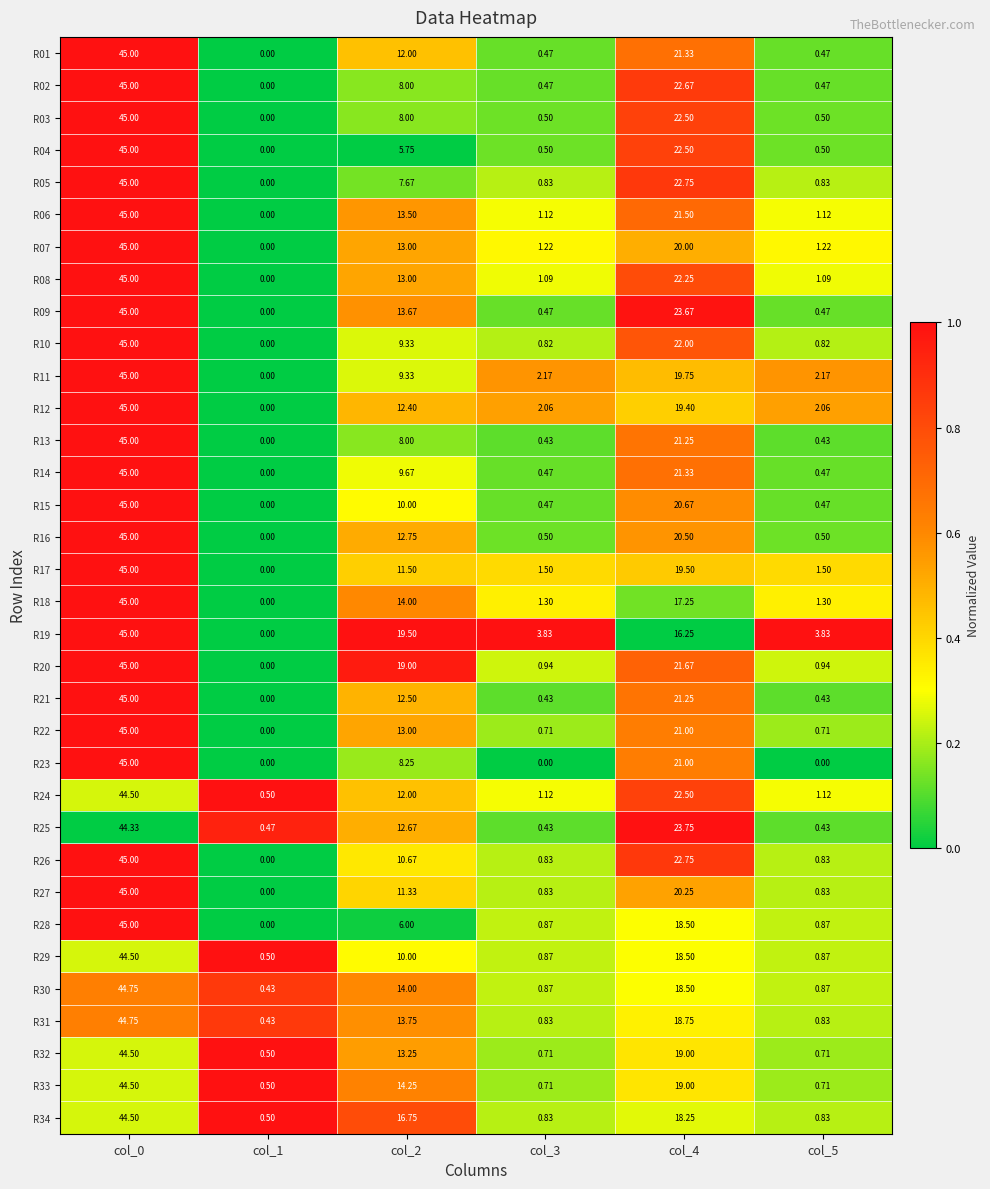

Reading left to right, extract all data points from this chart.

R01: col_0=45.0	col_1=0.0	col_2=12.0	col_3=0.5	col_4=21.3	col_5=0.5
R02: col_0=45.0	col_1=0.0	col_2=8.0	col_3=0.5	col_4=22.7	col_5=0.5
R03: col_0=45.0	col_1=0.0	col_2=8.0	col_3=0.5	col_4=22.5	col_5=0.5
R04: col_0=45.0	col_1=0.0	col_2=5.8	col_3=0.5	col_4=22.5	col_5=0.5
R05: col_0=45.0	col_1=0.0	col_2=7.7	col_3=0.8	col_4=22.8	col_5=0.8
R06: col_0=45.0	col_1=0.0	col_2=13.5	col_3=1.1	col_4=21.5	col_5=1.1
R07: col_0=45.0	col_1=0.0	col_2=13.0	col_3=1.2	col_4=20.0	col_5=1.2
R08: col_0=45.0	col_1=0.0	col_2=13.0	col_3=1.1	col_4=22.2	col_5=1.1
R09: col_0=45.0	col_1=0.0	col_2=13.7	col_3=0.5	col_4=23.7	col_5=0.5
R10: col_0=45.0	col_1=0.0	col_2=9.3	col_3=0.8	col_4=22.0	col_5=0.8
R11: col_0=45.0	col_1=0.0	col_2=9.3	col_3=2.2	col_4=19.8	col_5=2.2
R12: col_0=45.0	col_1=0.0	col_2=12.4	col_3=2.1	col_4=19.4	col_5=2.1
R13: col_0=45.0	col_1=0.0	col_2=8.0	col_3=0.4	col_4=21.2	col_5=0.4
R14: col_0=45.0	col_1=0.0	col_2=9.7	col_3=0.5	col_4=21.3	col_5=0.5
R15: col_0=45.0	col_1=0.0	col_2=10.0	col_3=0.5	col_4=20.7	col_5=0.5
R16: col_0=45.0	col_1=0.0	col_2=12.8	col_3=0.5	col_4=20.5	col_5=0.5
R17: col_0=45.0	col_1=0.0	col_2=11.5	col_3=1.5	col_4=19.5	col_5=1.5
R18: col_0=45.0	col_1=0.0	col_2=14.0	col_3=1.3	col_4=17.2	col_5=1.3
R19: col_0=45.0	col_1=0.0	col_2=19.5	col_3=3.8	col_4=16.2	col_5=3.8
R20: col_0=45.0	col_1=0.0	col_2=19.0	col_3=0.9	col_4=21.7	col_5=0.9
R21: col_0=45.0	col_1=0.0	col_2=12.5	col_3=0.4	col_4=21.2	col_5=0.4
R22: col_0=45.0	col_1=0.0	col_2=13.0	col_3=0.7	col_4=21.0	col_5=0.7
R23: col_0=45.0	col_1=0.0	col_2=8.2	col_3=0.0	col_4=21.0	col_5=0.0
R24: col_0=44.5	col_1=0.5	col_2=12.0	col_3=1.1	col_4=22.5	col_5=1.1
R25: col_0=44.3	col_1=0.5	col_2=12.7	col_3=0.4	col_4=23.8	col_5=0.4
R26: col_0=45.0	col_1=0.0	col_2=10.7	col_3=0.8	col_4=22.8	col_5=0.8
R27: col_0=45.0	col_1=0.0	col_2=11.3	col_3=0.8	col_4=20.2	col_5=0.8
R28: col_0=45.0	col_1=0.0	col_2=6.0	col_3=0.9	col_4=18.5	col_5=0.9
R29: col_0=44.5	col_1=0.5	col_2=10.0	col_3=0.9	col_4=18.5	col_5=0.9
R30: col_0=44.8	col_1=0.4	col_2=14.0	col_3=0.9	col_4=18.5	col_5=0.9
R31: col_0=44.8	col_1=0.4	col_2=13.8	col_3=0.8	col_4=18.8	col_5=0.8
R32: col_0=44.5	col_1=0.5	col_2=13.2	col_3=0.7	col_4=19.0	col_5=0.7
R33: col_0=44.5	col_1=0.5	col_2=14.2	col_3=0.7	col_4=19.0	col_5=0.7
R34: col_0=44.5	col_1=0.5	col_2=16.8	col_3=0.8	col_4=18.2	col_5=0.8